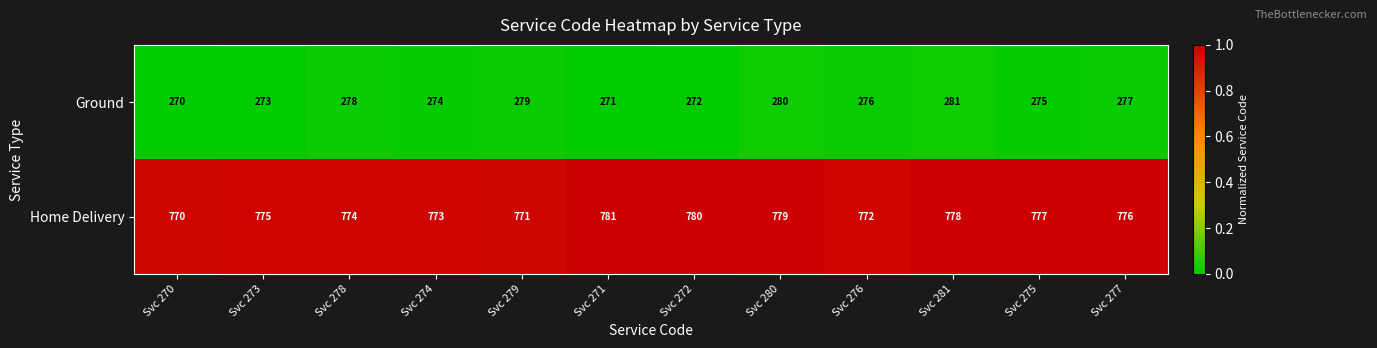

Between Svc 270 and Svc 274, which series saw the biggest shift?

Ground